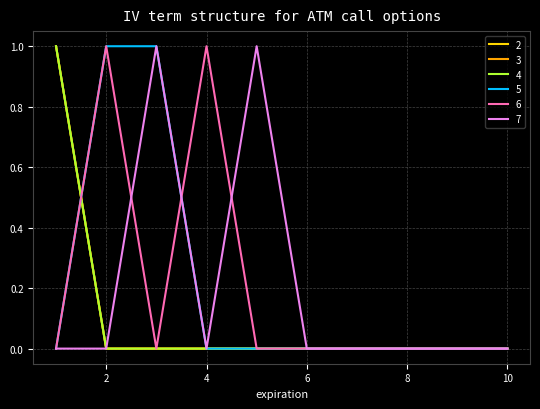

Does the chart display data point markers on the line(s)?

No